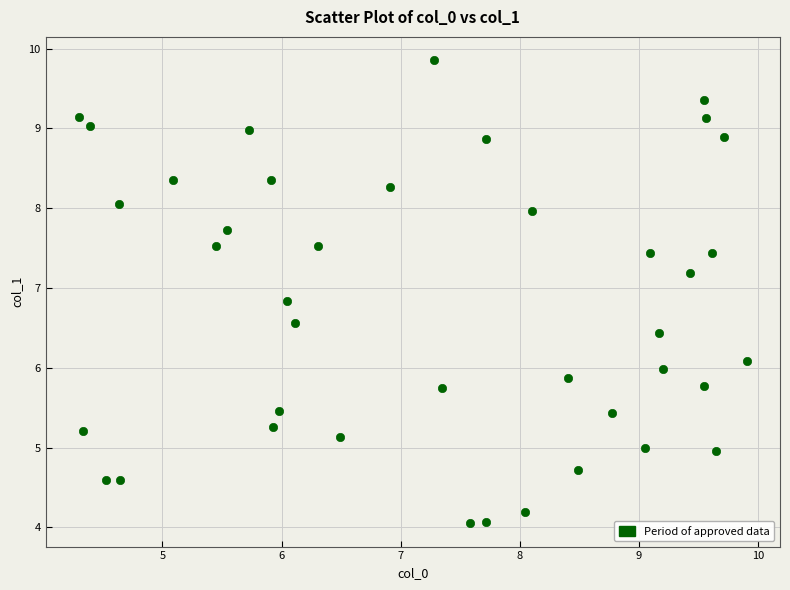

What is the range of X values (max minus min)?

5.6